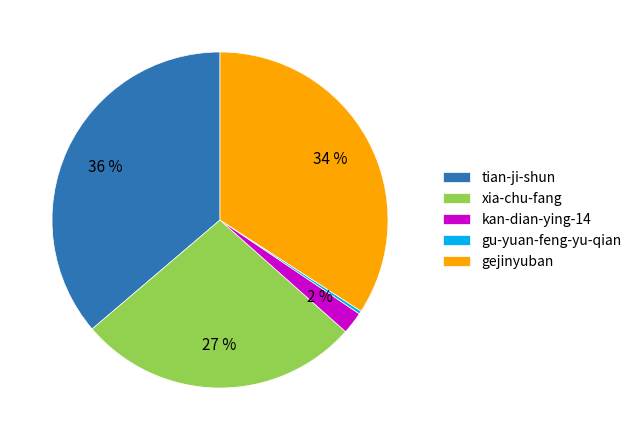

To the nearest percent, what percentage of the pie is tian-ji-shun?

36%